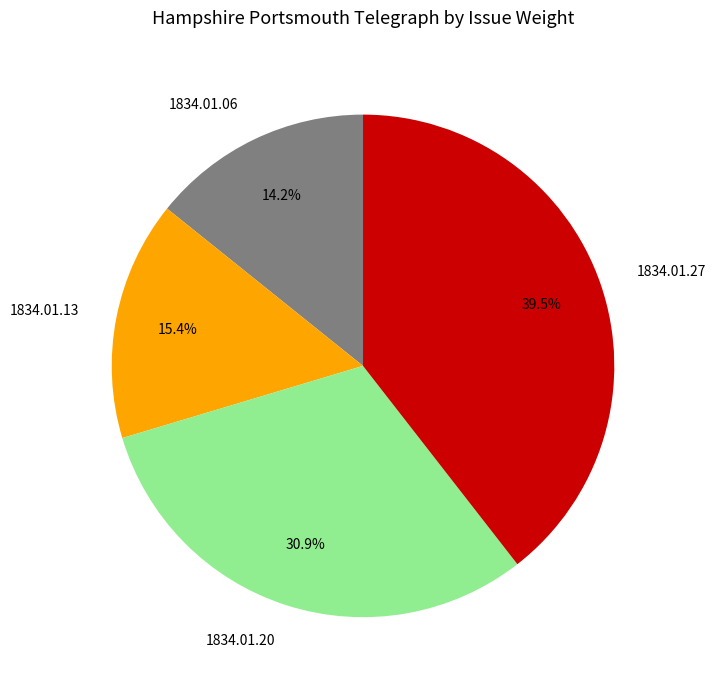

What is the smallest slice in the pie chart?

1834.01.06